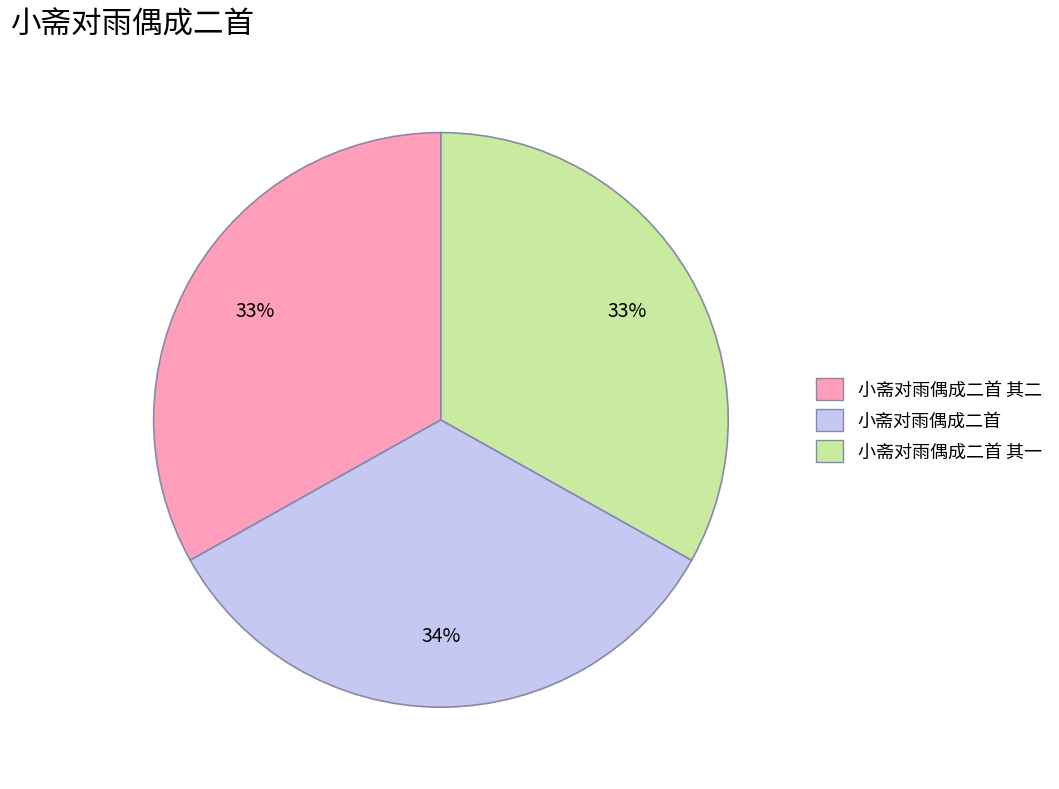

To the nearest percent, what percentage of the pie is 小斋对雨偶成二首?

34%